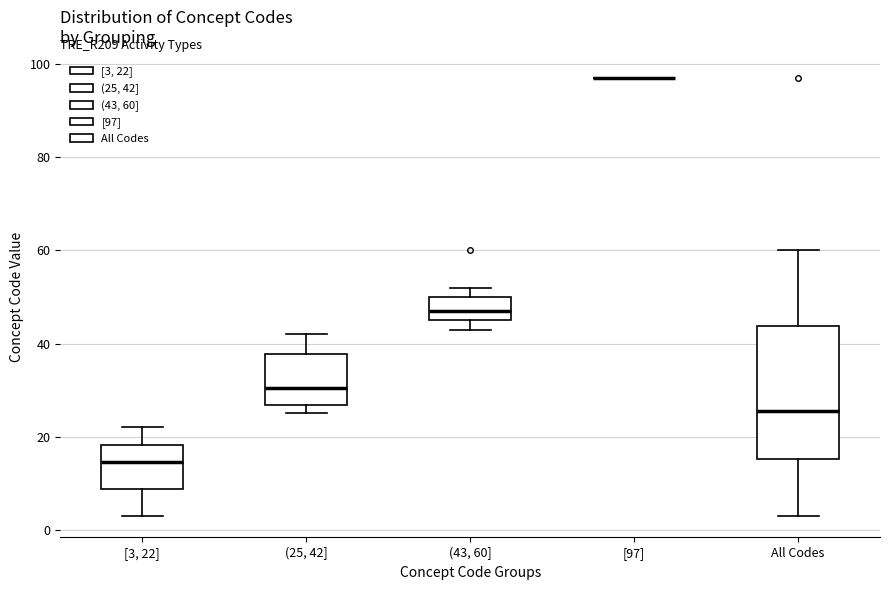

Where does the median line of the box for (43, 60] sit on the y-axis? The values are not printed on the chart, so give them approximately, as read against the axis.

48